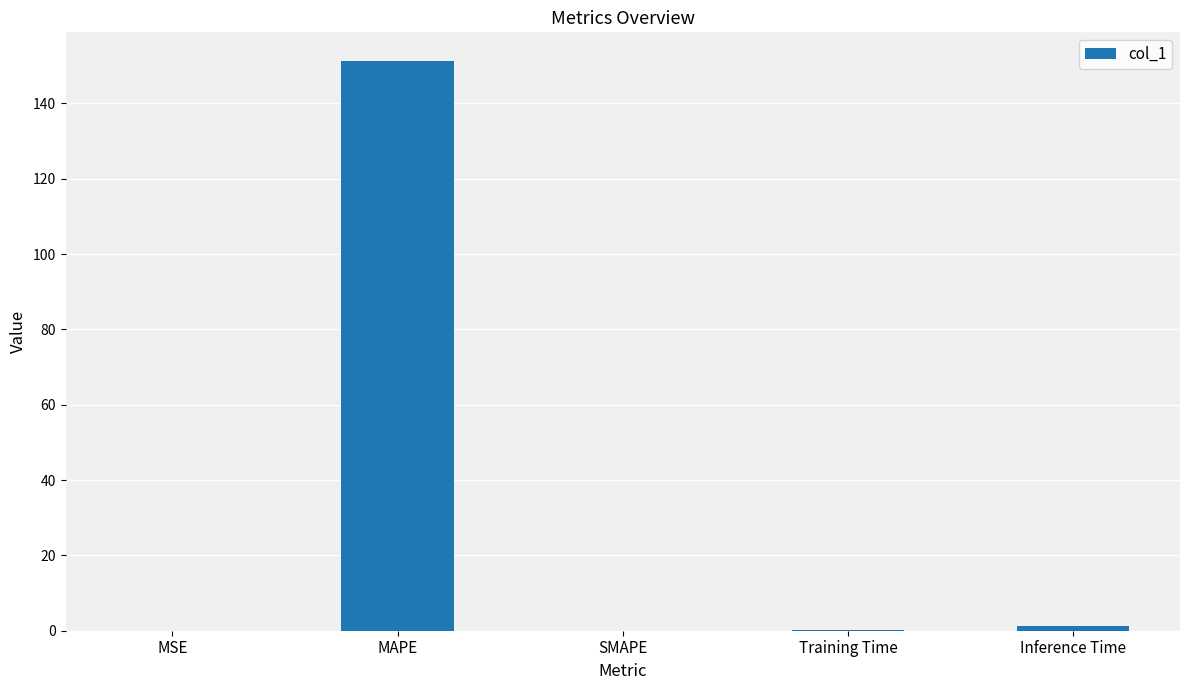

What is the sum of all values?

152.7